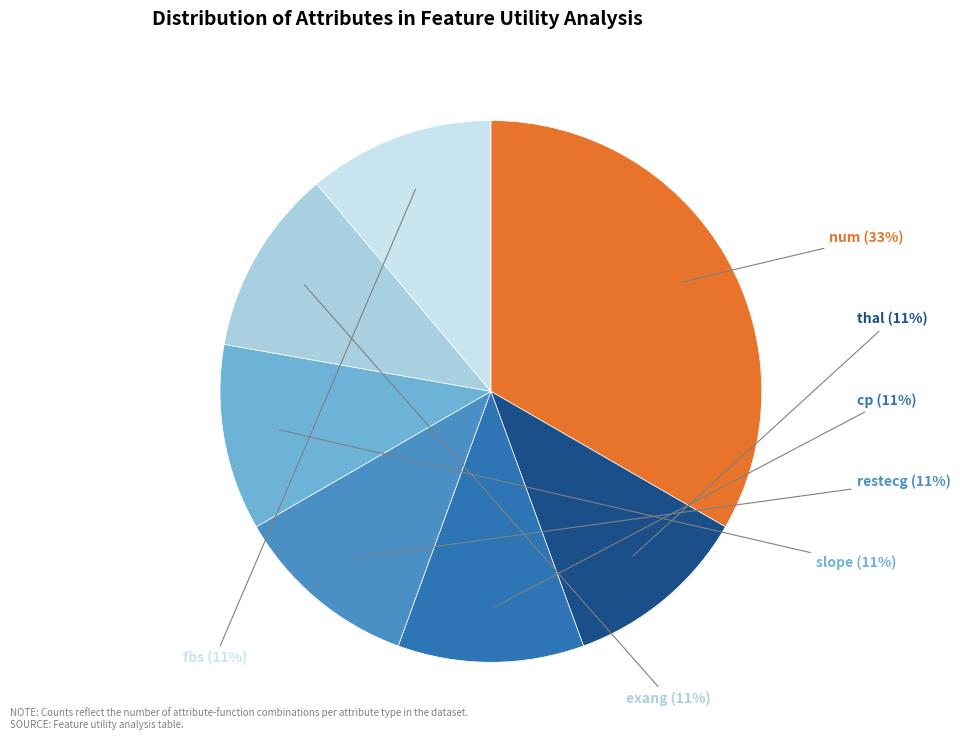

Count the number of slices in the pie.

7